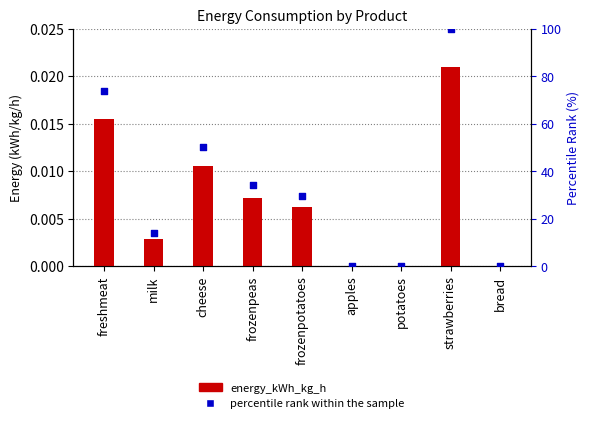

At which category is the sum across all series the highest?

strawberries